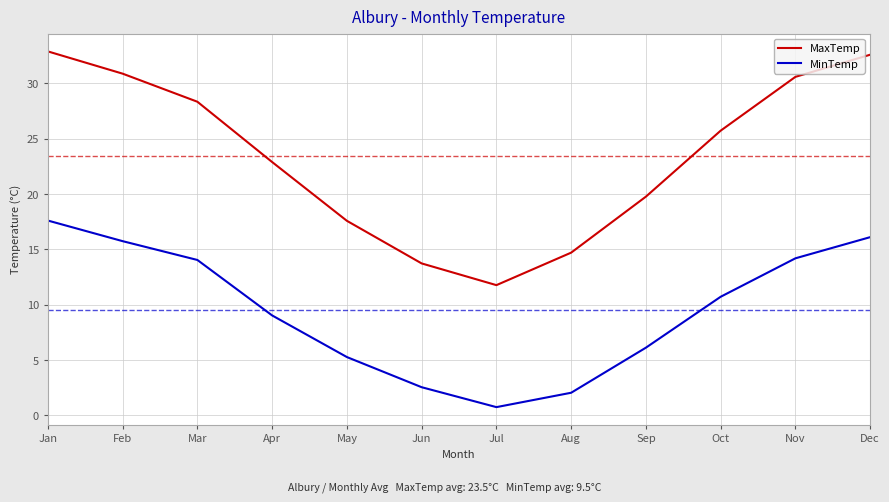

What is the spread (max minus min) of values at Nov?

16.4